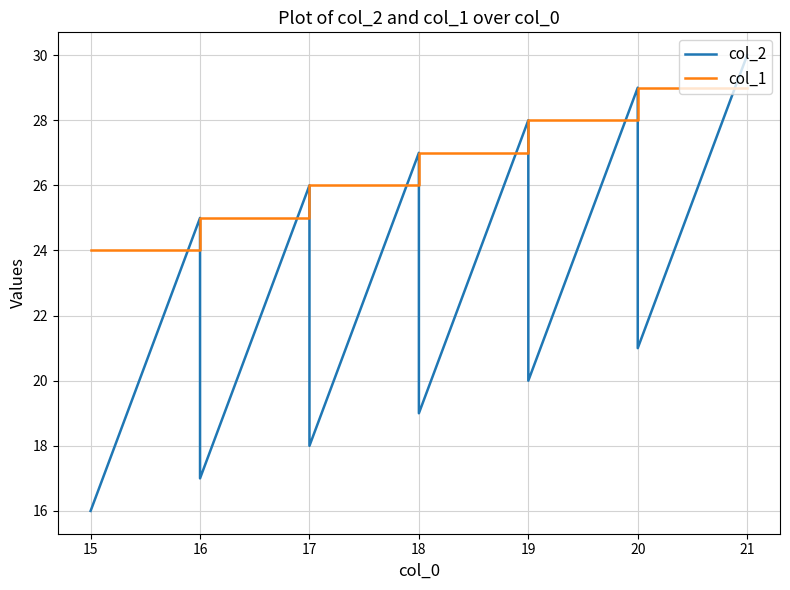

Which series has the widest spread of values?

col_2